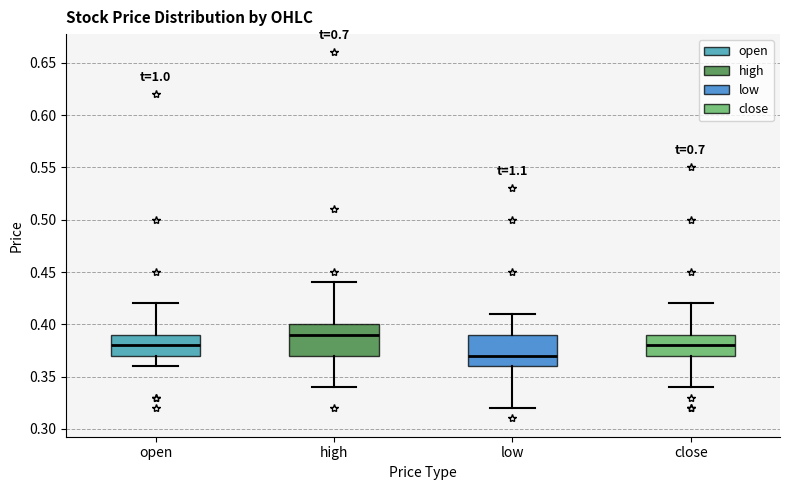

Reading left to right, transcribe this box plot: for each box, give where its median line is, the range the box spans, and where its two whiskers end, as read against the y-axis. The values are not printed on the chart, so give them approximately, as read against the axis.

open: median 0.38, box 0.37 to 0.39, whiskers 0.36 to 0.42
high: median 0.39, box 0.37 to 0.40, whiskers 0.34 to 0.44
low: median 0.37, box 0.36 to 0.39, whiskers 0.32 to 0.41
close: median 0.38, box 0.37 to 0.39, whiskers 0.34 to 0.42